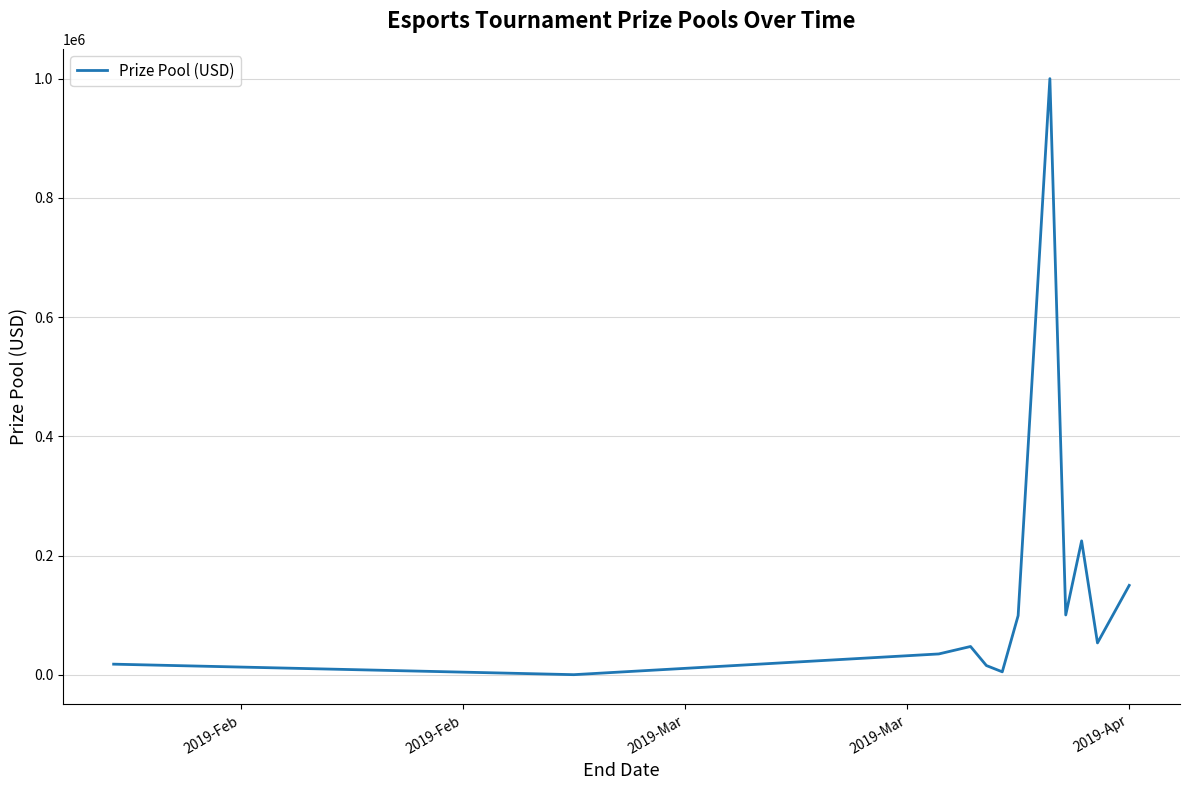

How many interior local peaks (higher than both neighbors) does the data have?

3